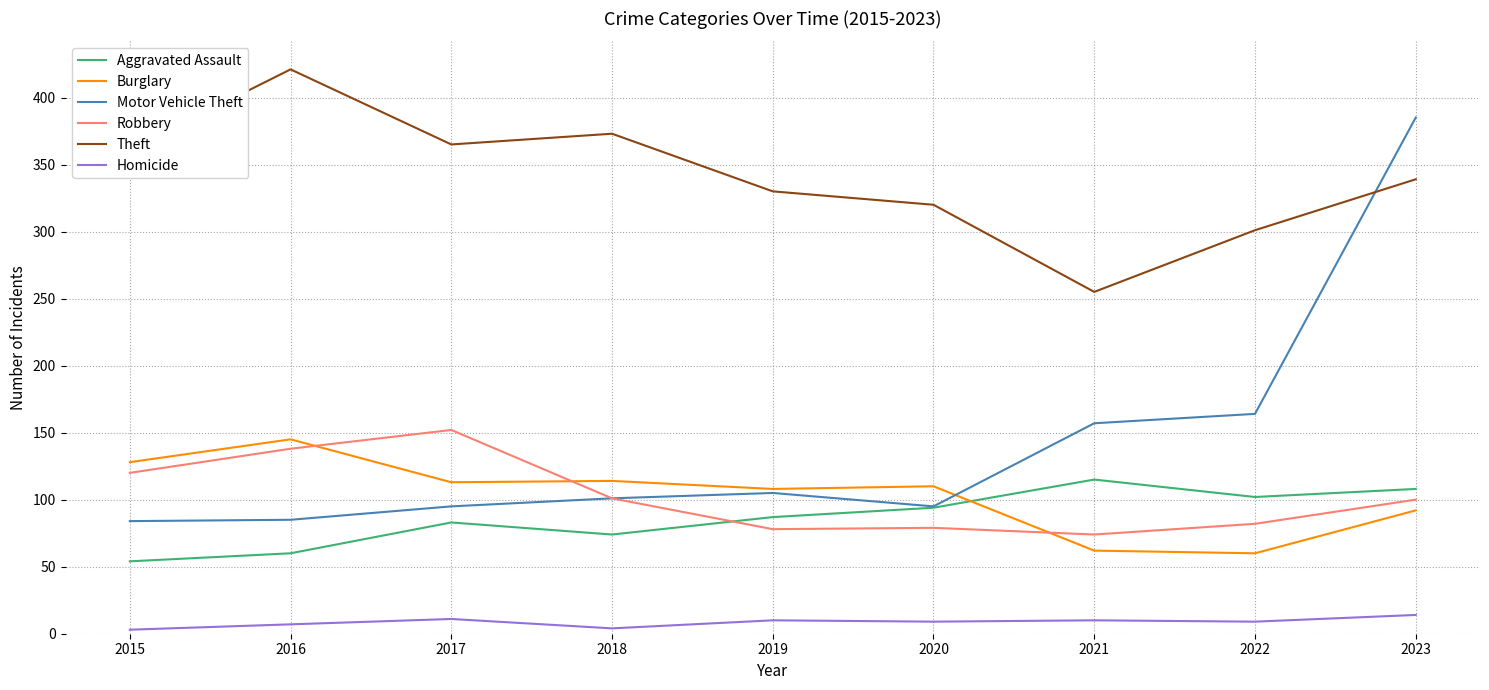

The Motor Vehicle Theft series shows 95 at 2020. True or false?

True